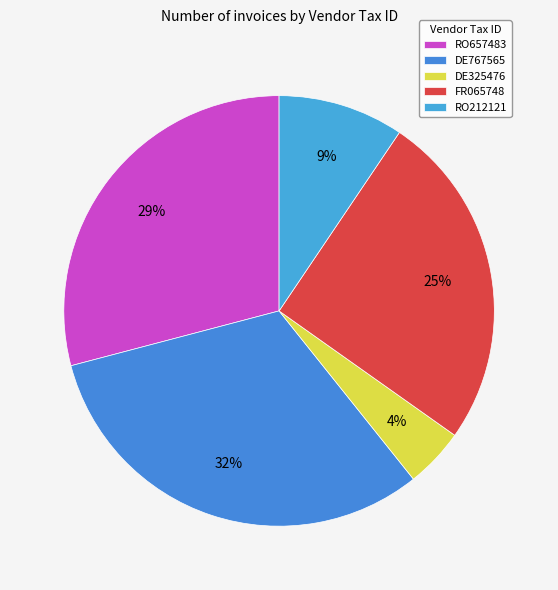

What is the largest slice in the pie chart?

DE767565